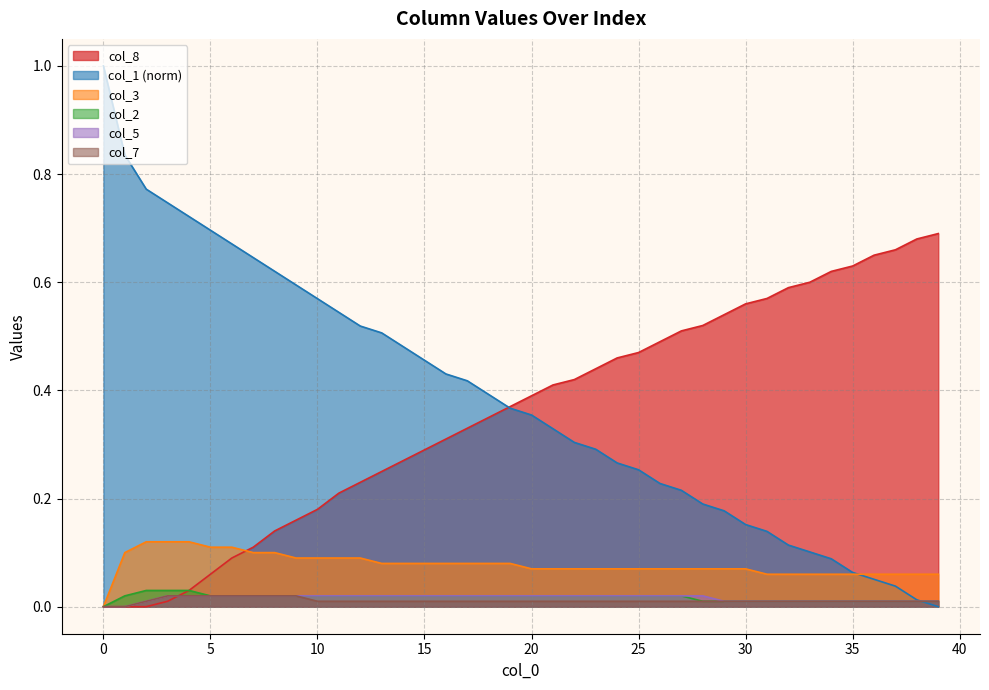

What is the approximate value of col_8 at 32?

0.6